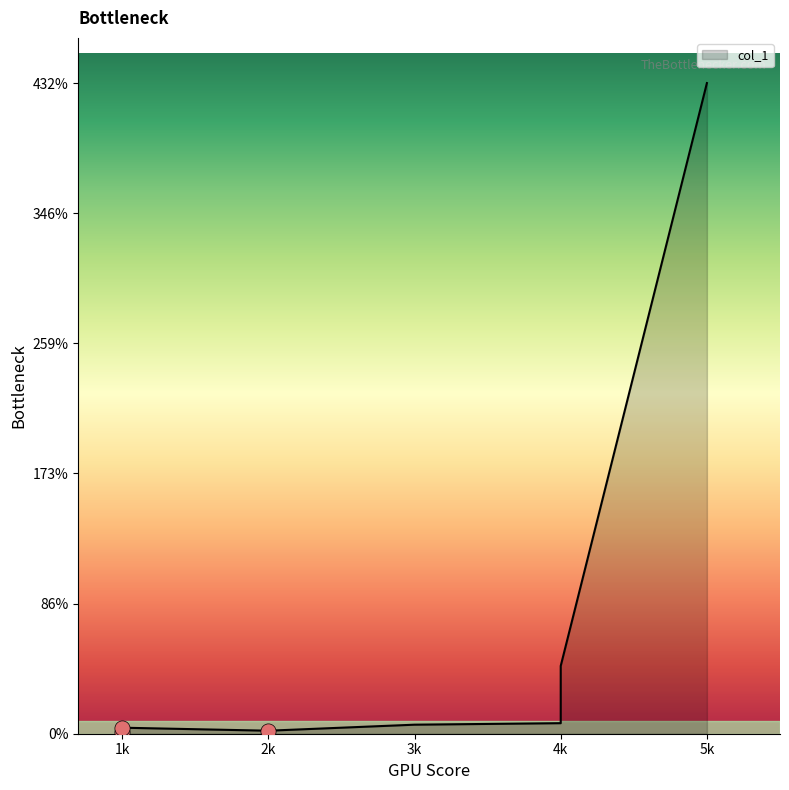

What is the ratio of the value at 1k to the value at 4k?

0.6